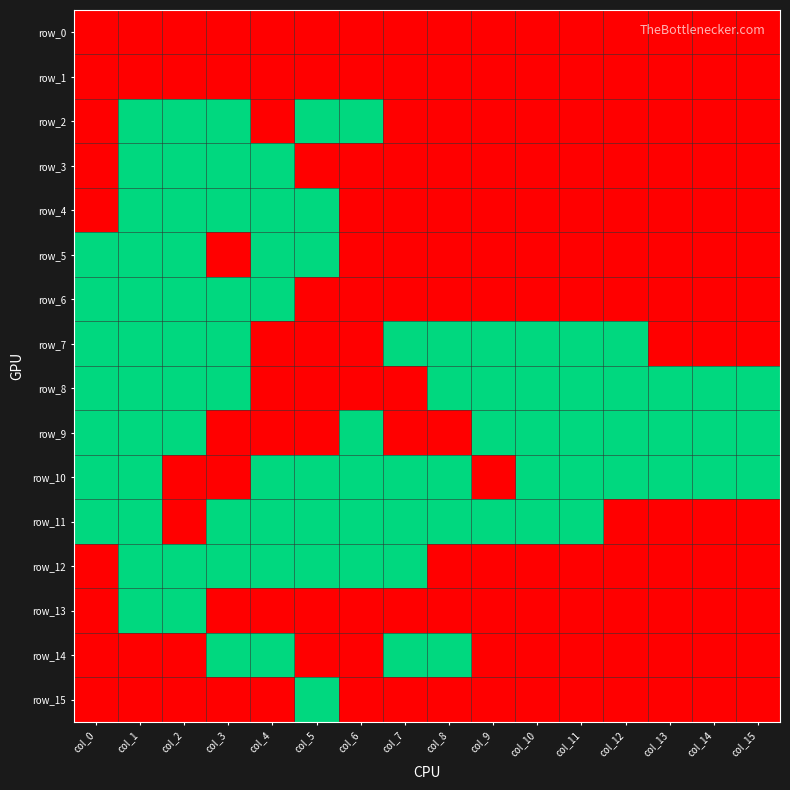

Reading right to left, extract all data points from this chart.

row_0: 0	0	0	0	0	0	0	0	0	0	0	0	0	0	0	0
row_1: 0	0	0	0	0	0	0	0	0	0	0	0	0	0	0	0
row_2: 0	0	0	0	0	0	0	0	0	1	1	0	1	1	1	0
row_3: 0	0	0	0	0	0	0	0	0	0	0	1	1	1	1	0
row_4: 0	0	0	0	0	0	0	0	0	0	1	1	1	1	1	0
row_5: 0	0	0	0	0	0	0	0	0	0	1	1	0	1	1	1
row_6: 0	0	0	0	0	0	0	0	0	0	0	1	1	1	1	1
row_7: 0	0	0	1	1	1	1	1	1	0	0	0	1	1	1	1
row_8: 1	1	1	1	1	1	1	1	0	0	0	0	1	1	1	1
row_9: 1	1	1	1	1	1	1	0	0	1	0	0	0	1	1	1
row_10: 1	1	1	1	1	1	0	1	1	1	1	1	0	0	1	1
row_11: 0	0	0	0	1	1	1	1	1	1	1	1	1	0	1	1
row_12: 0	0	0	0	0	0	0	0	1	1	1	1	1	1	1	0
row_13: 0	0	0	0	0	0	0	0	0	0	0	0	0	1	1	0
row_14: 0	0	0	0	0	0	0	1	1	0	0	1	1	0	0	0
row_15: 0	0	0	0	0	0	0	0	0	0	1	0	0	0	0	0